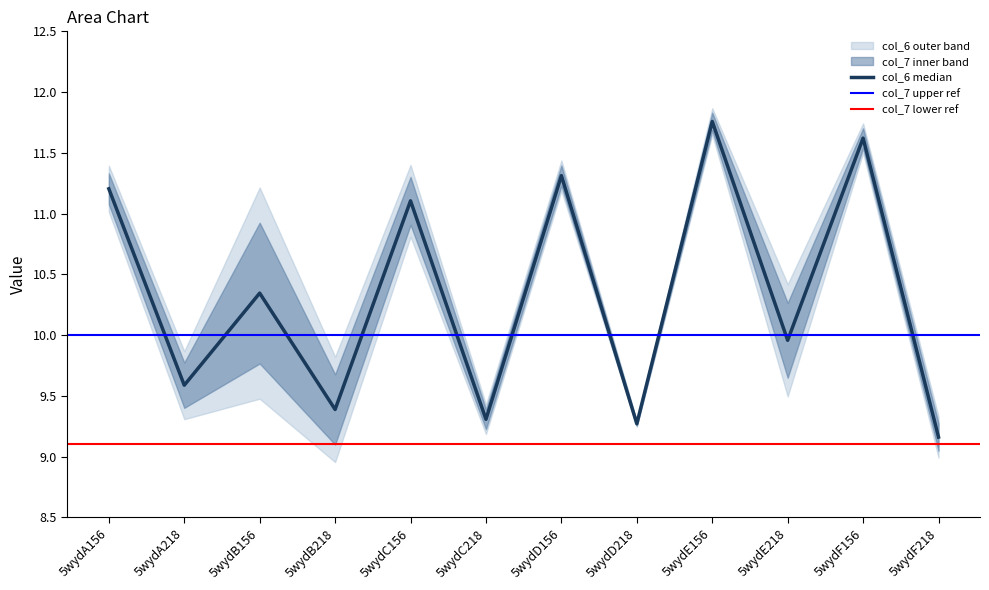

Between 5wydB218 and 5wydC218, which is larger?

5wydB218